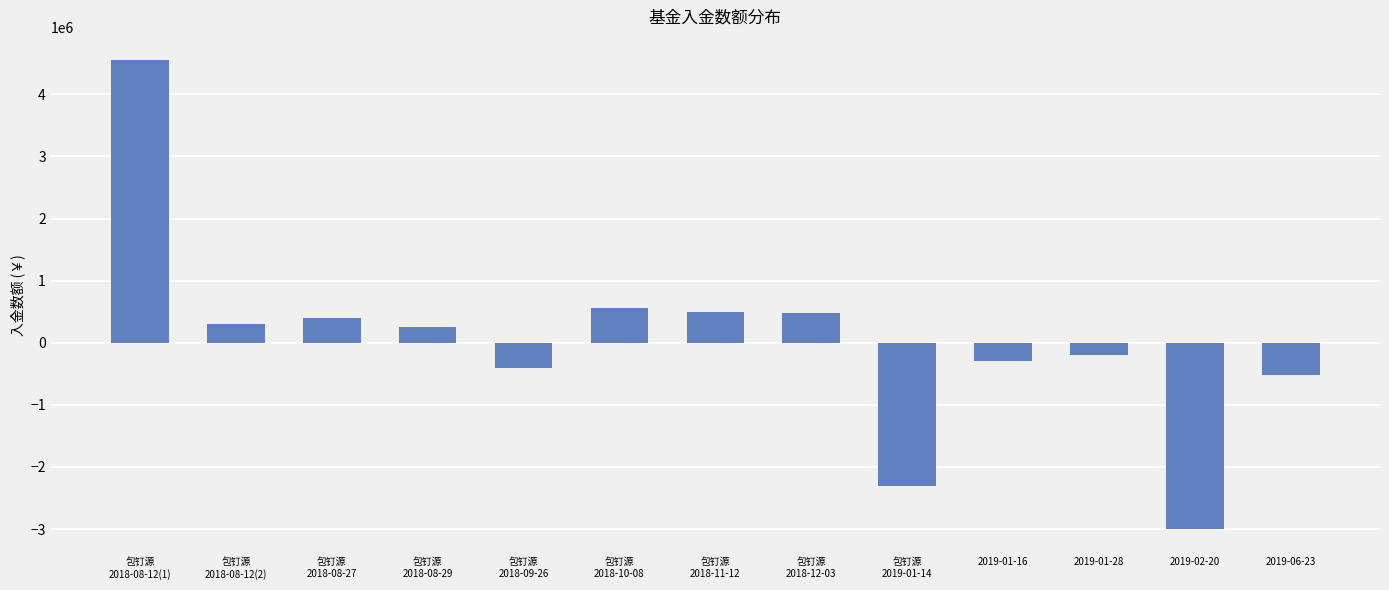

How many negative values are there?

6